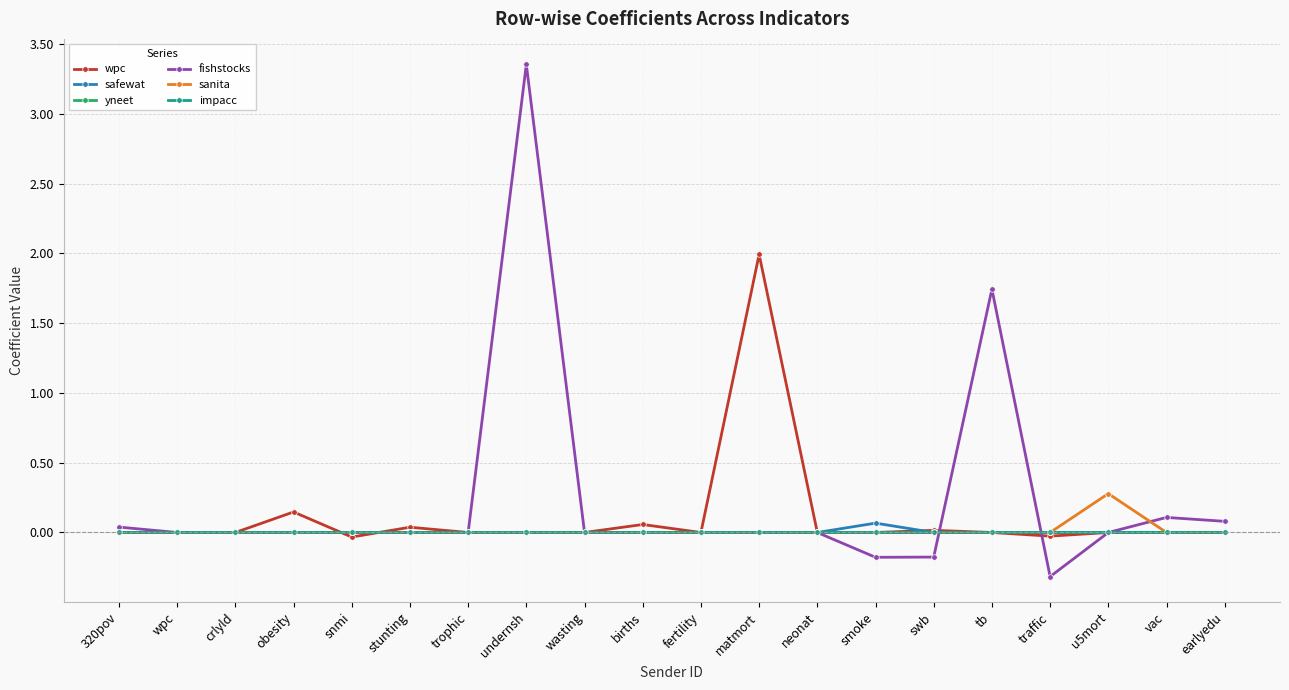

Does the chart have visible grid lines?

Yes